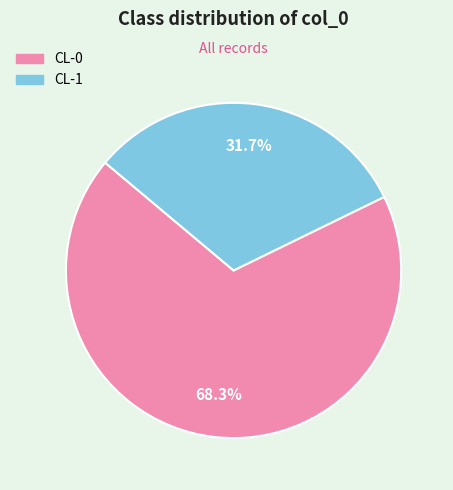

To the nearest percent, what is the average slice percentage?

50%